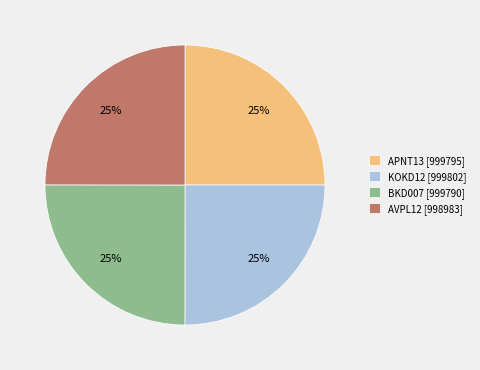

Is it true that APNT13 is 25% of the pie?

True